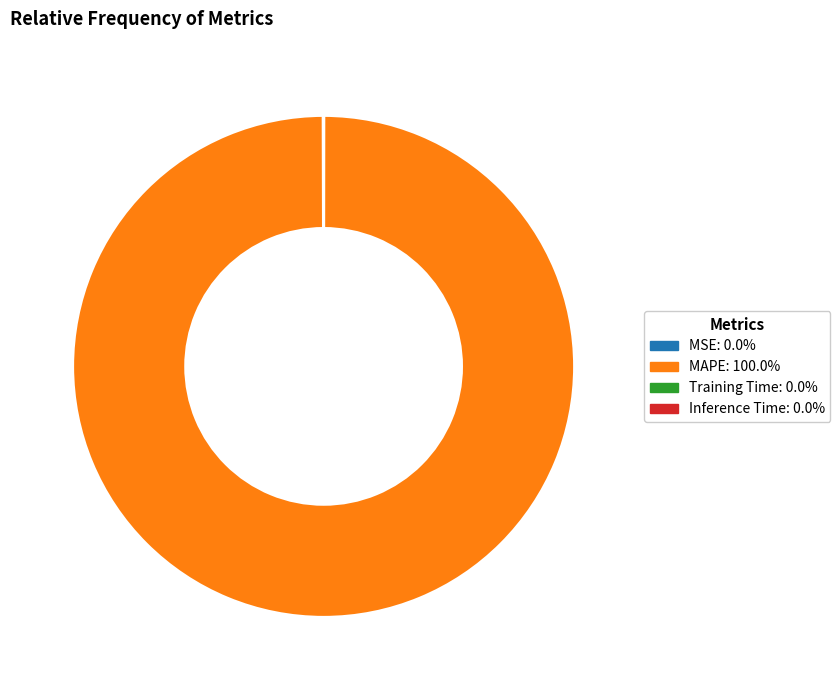

What is the largest slice in the pie chart?

MAPE